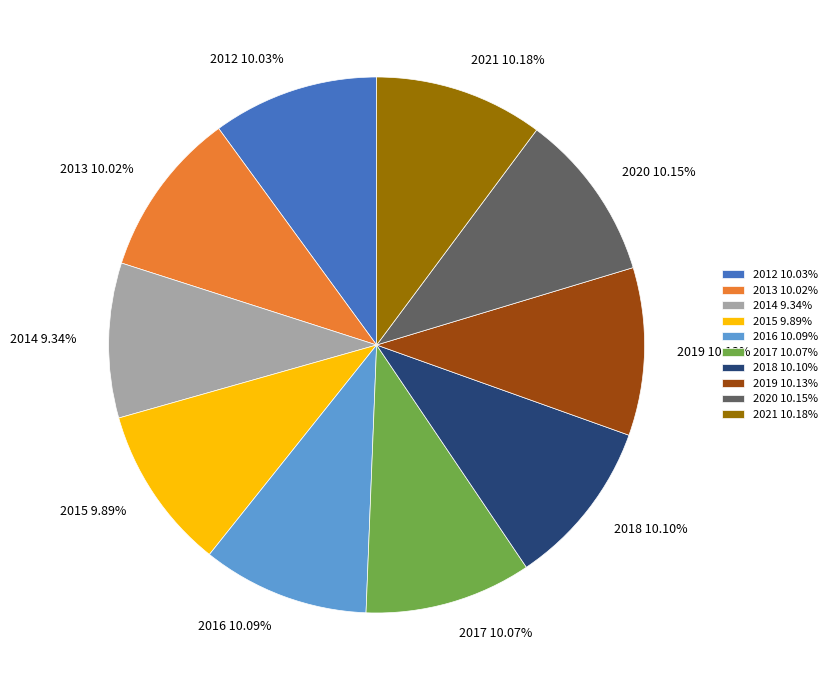

Approximately how many times larger is the value at 2013 compared to 2020?

1.0